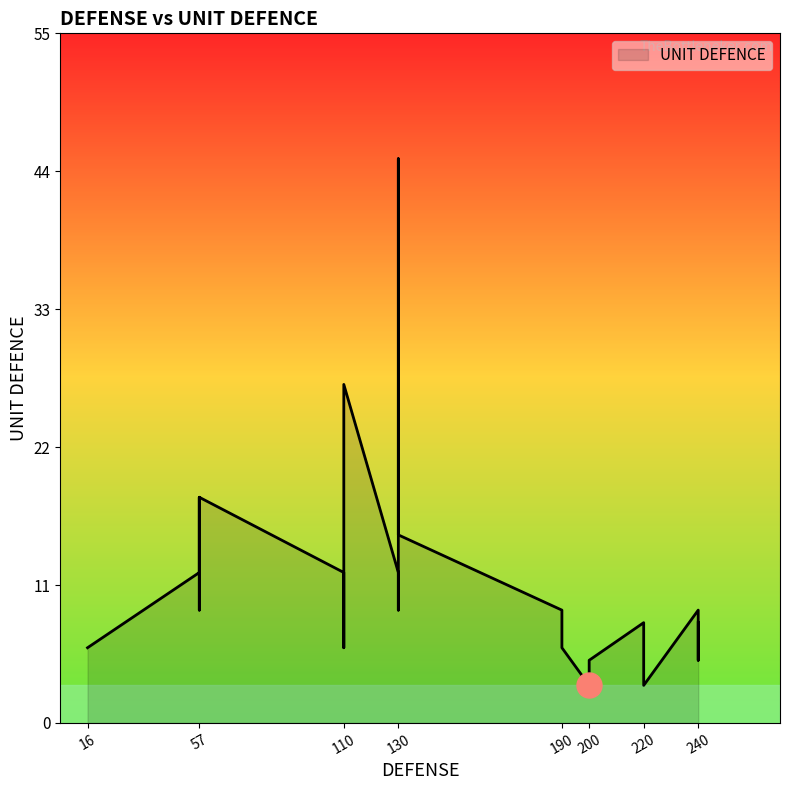

What is the value of the 17th point from the left?

9